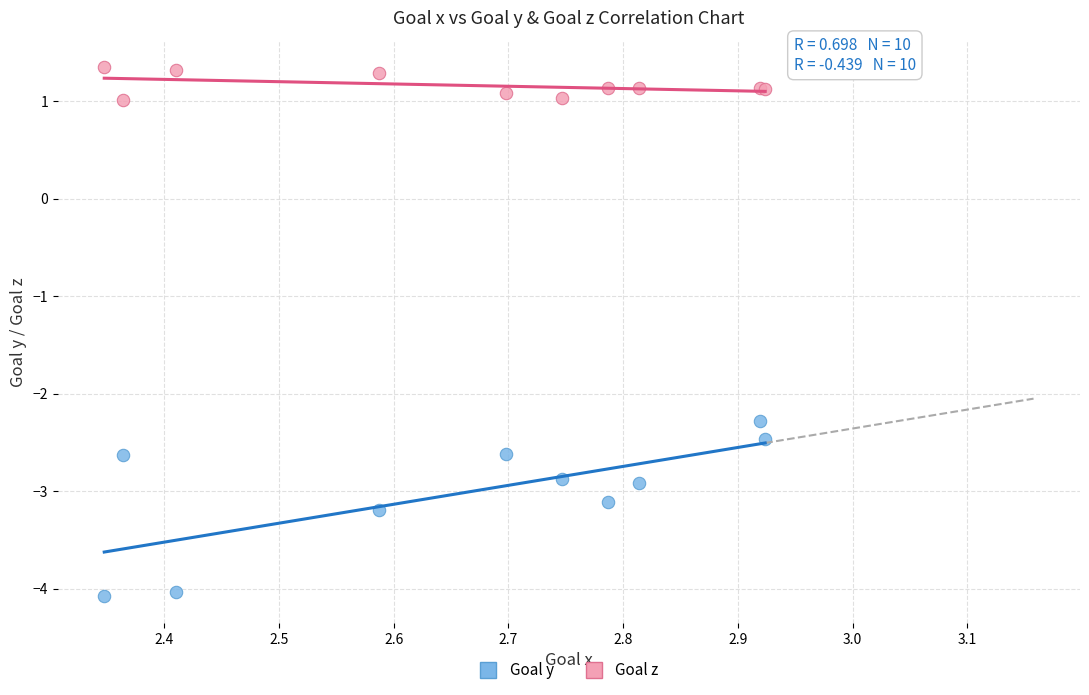

What are all the series names shown in the legend?

Goal y, Goal z